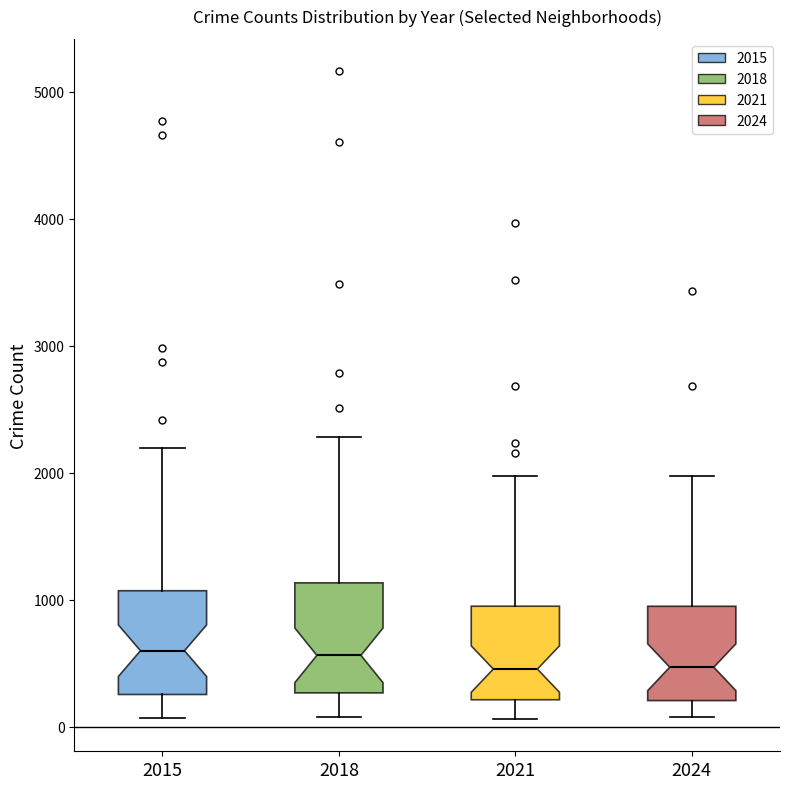

Where is the upper edge of the box at x = 2024 on the y-axis? The values are not printed on the chart, so give them approximately, as read against the axis.

900